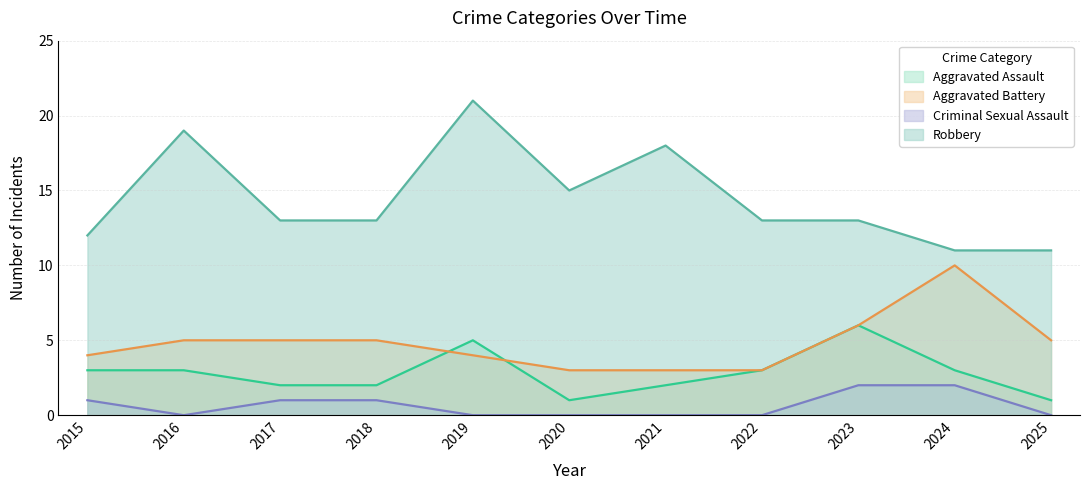

How many data points in Aggravated Assault are less than 3?

5